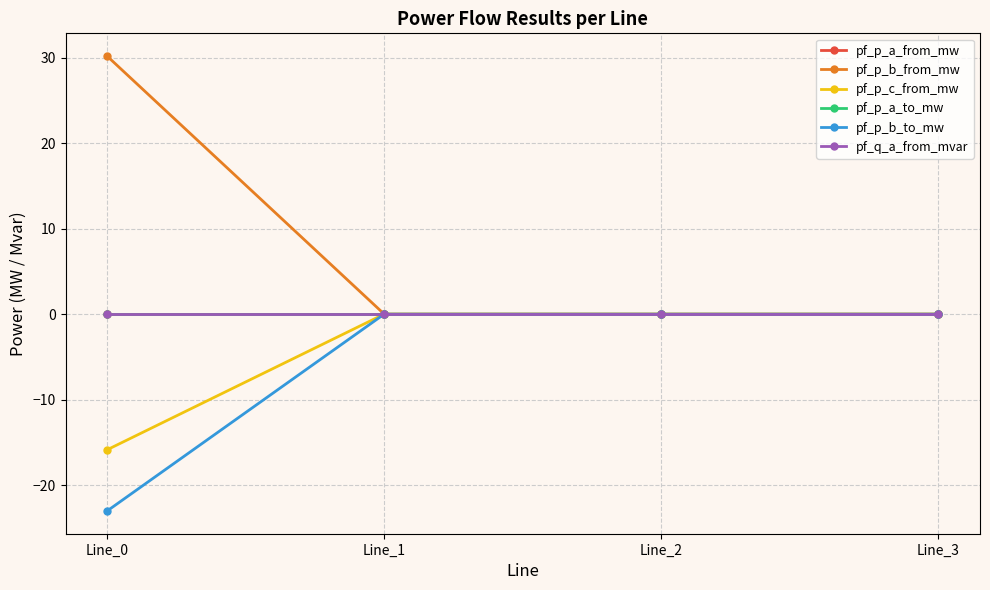

At which label does pf_p_b_from_mw first exceed 0?

Line_0